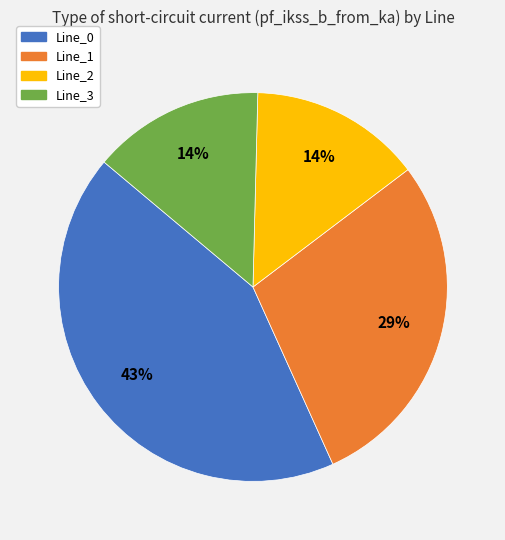

The Line_3 slice represents 25% of the pie. True or false?

False